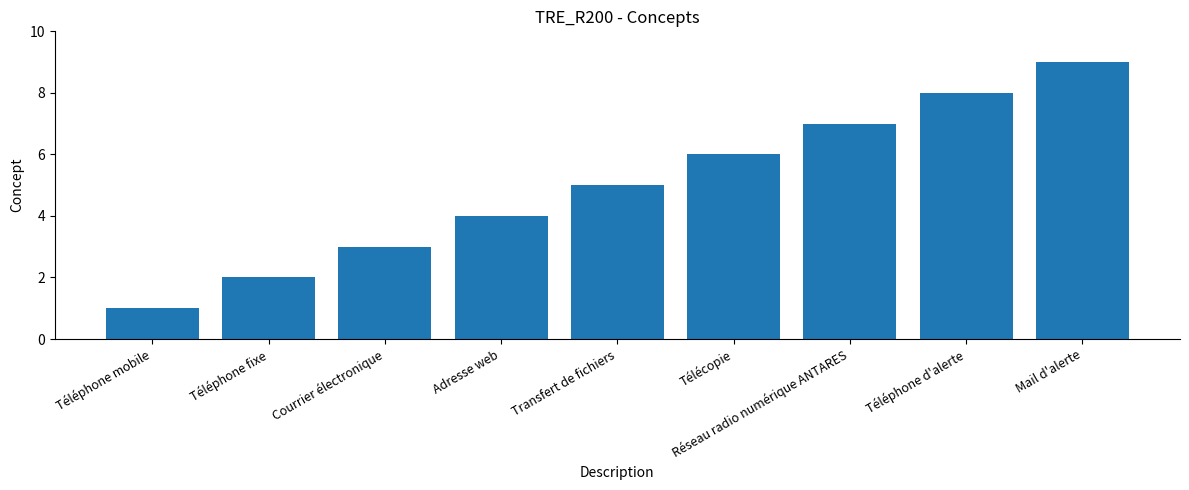

Approximately how many times larger is the value at Téléphone d'alerte compared to Téléphone mobile?

8.0